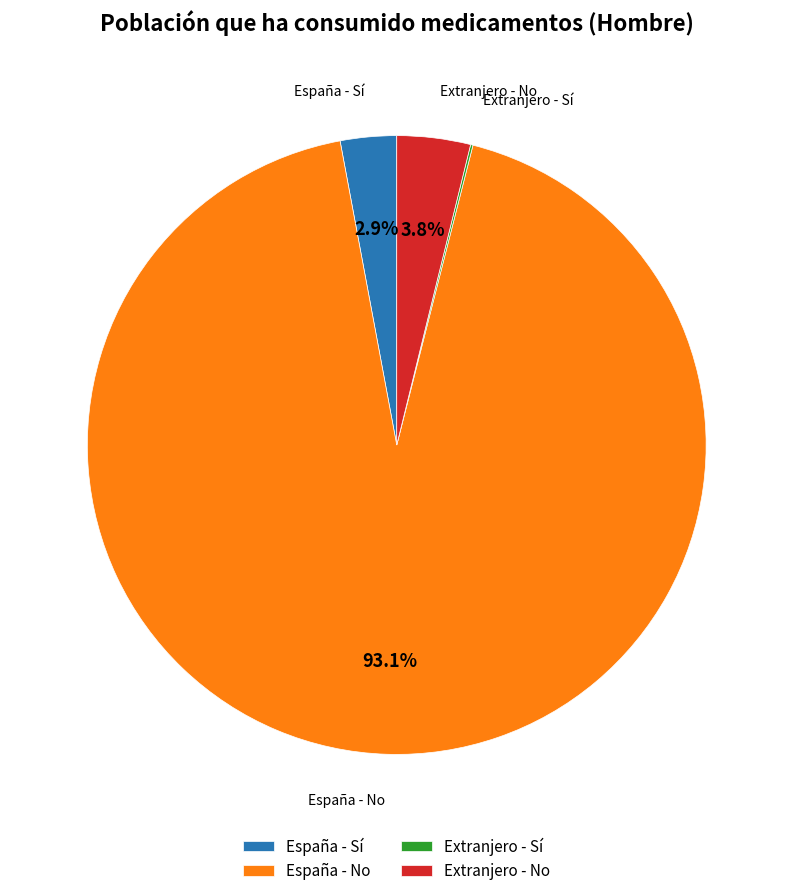

To the nearest percent, what is the difference between the largest and smallest slice percentages?

93%